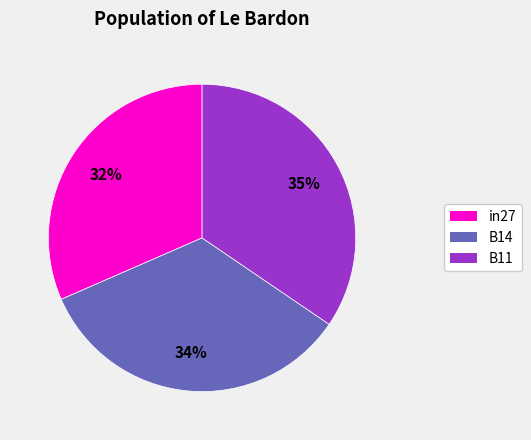

How many segments does this pie chart have?

3